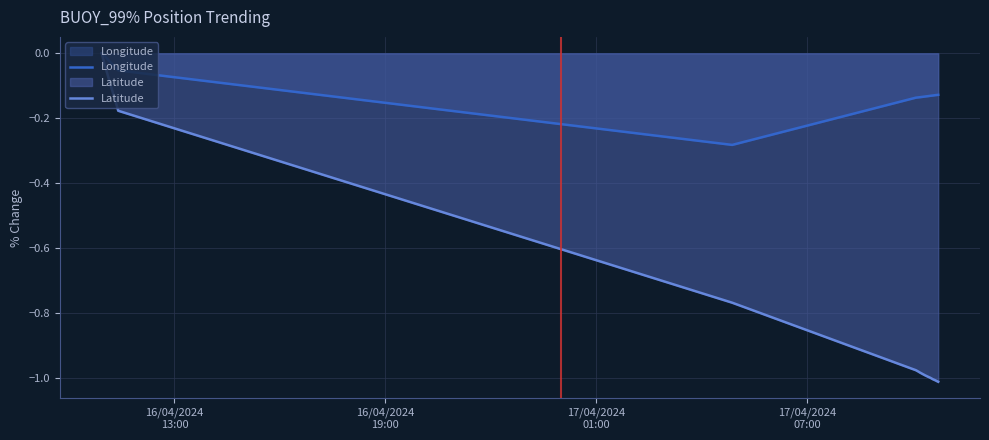

Which series has the widest spread of values?

Latitude